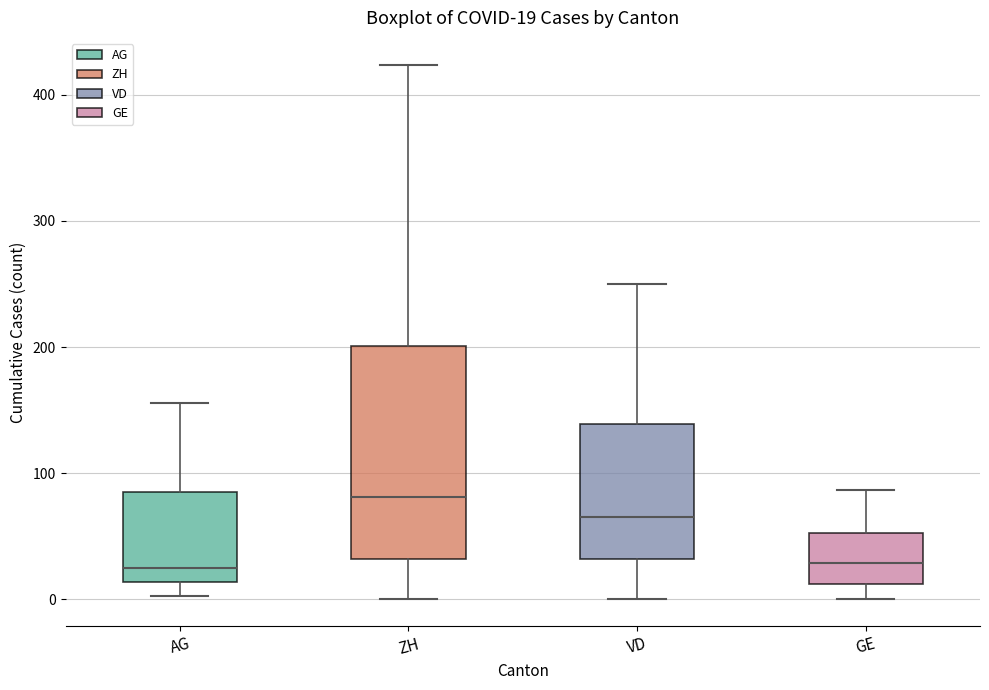

Which box has the highest median line?

ZH